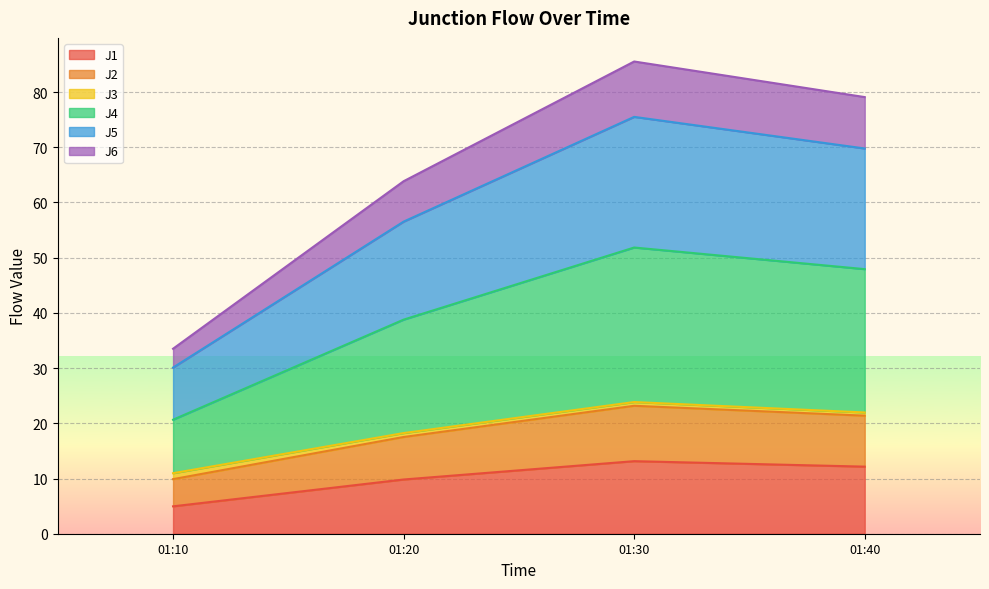

At which label does J1 reach its minimum?

01:10